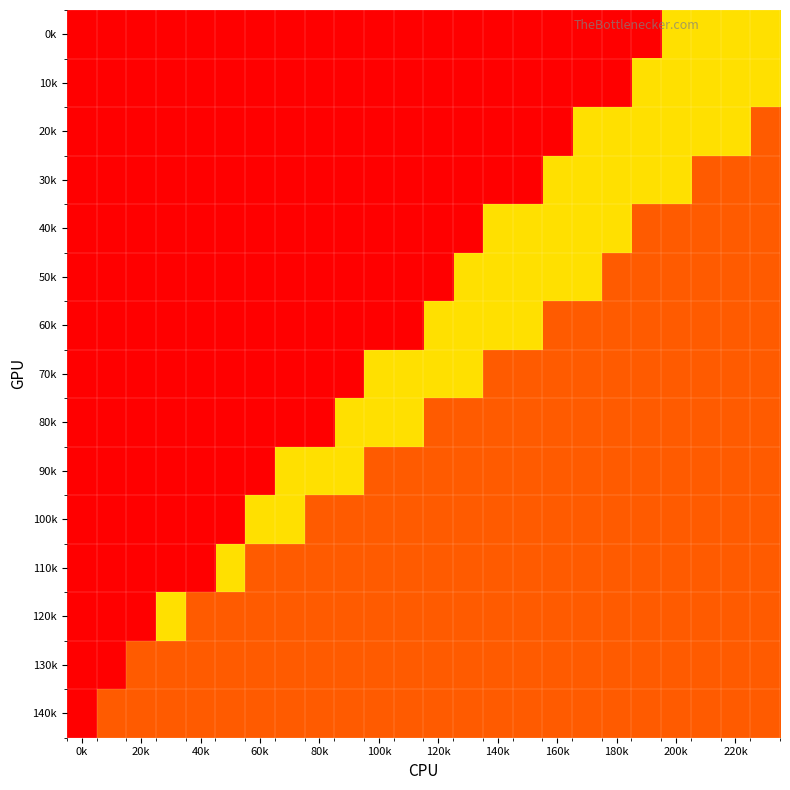

At how many categories does at least one series exceed 0?

23